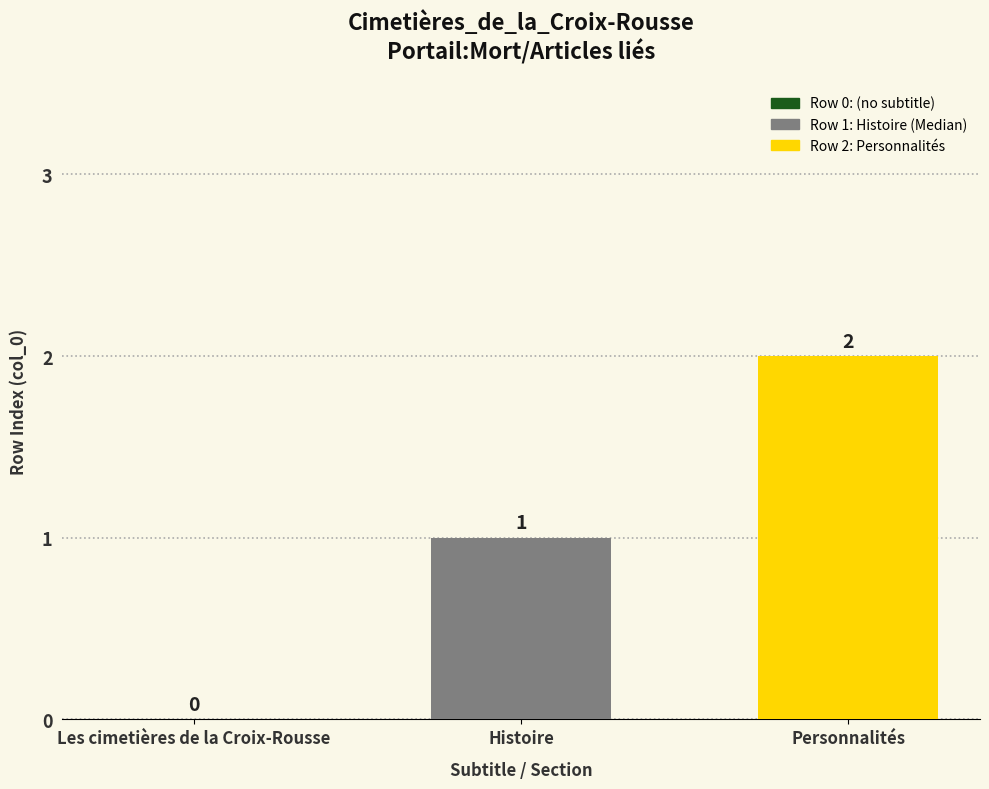

Between Personnalités and Les cimetières de la Croix-Rousse, which is larger?

Personnalités